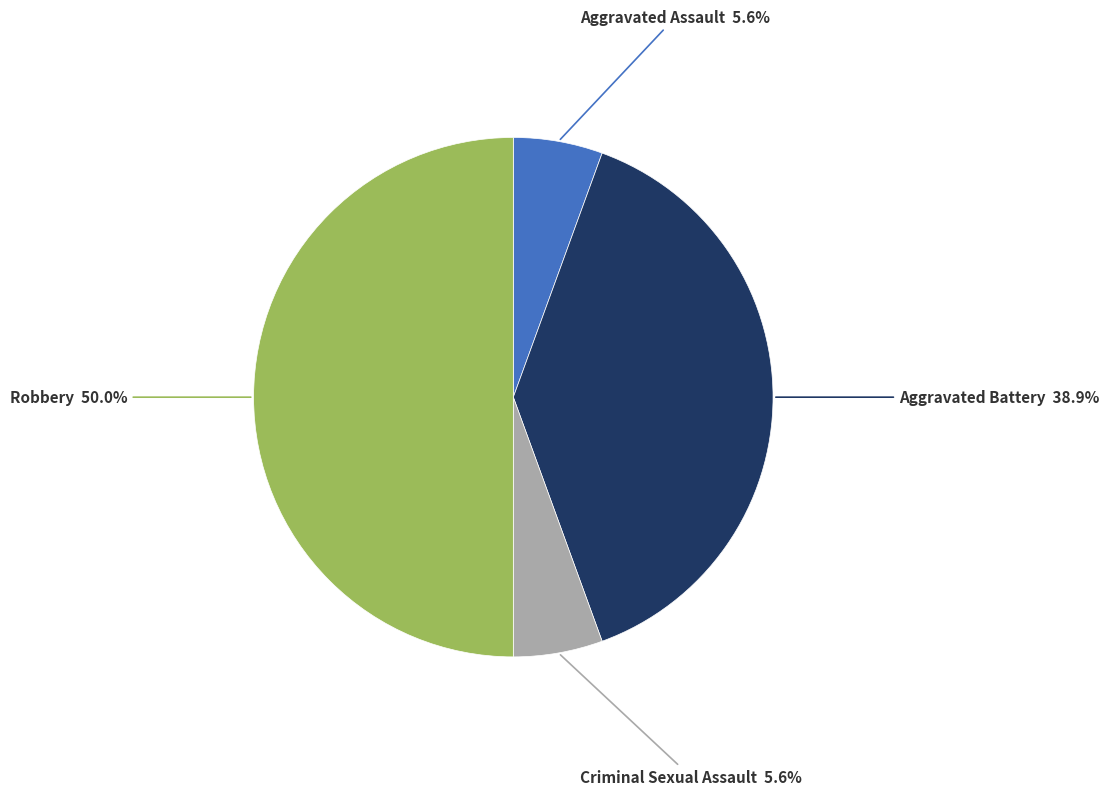

Count the number of slices in the pie.

4